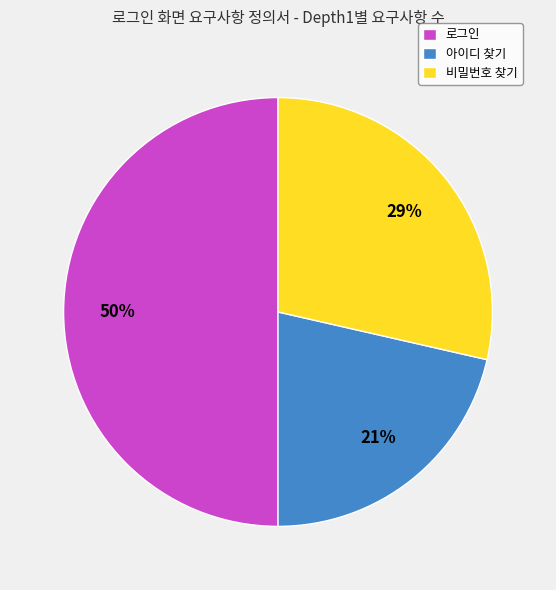

Which slice is the smallest?

아이디 찾기